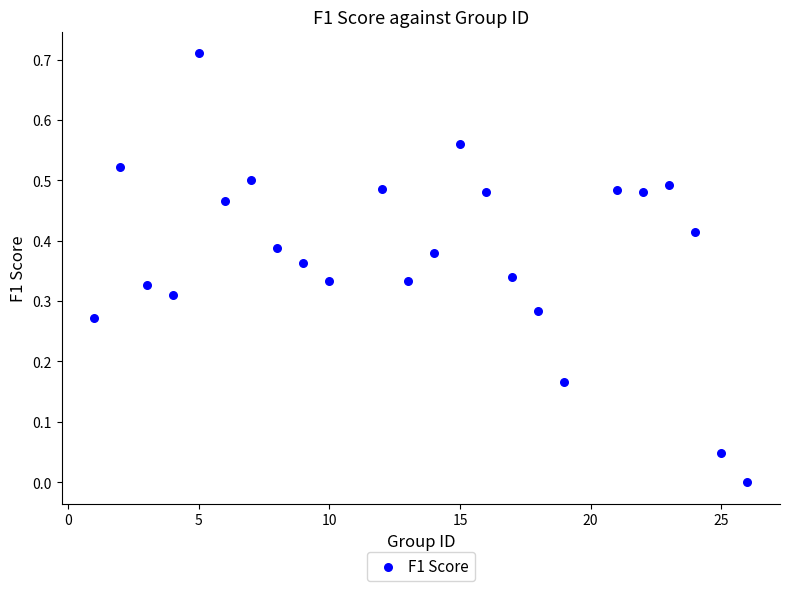

What is the range of X values (max minus min)?

25.0